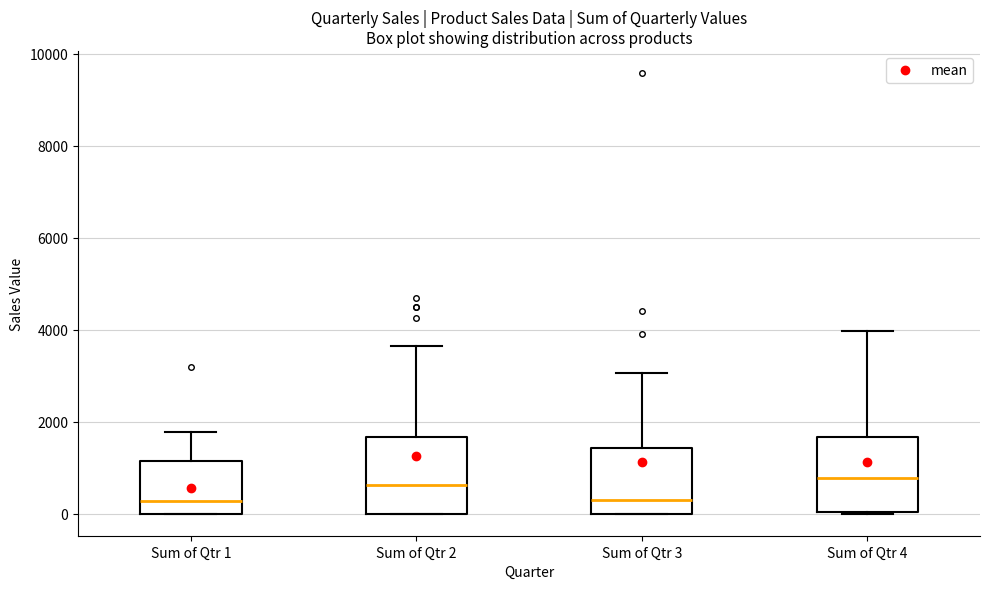

Where does the upper whisker of the box for Sum of Qtr 2 end on the y-axis? The values are not printed on the chart, so give them approximately, as read against the axis.

3600